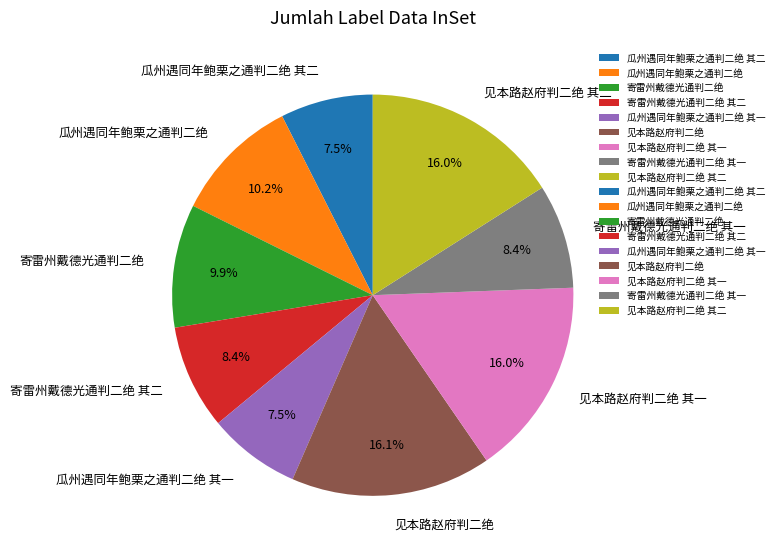

Combined, do 见本路赵府判二绝 其二 and 瓜州遇同年鲍栗之通判二绝 其二 account for over 50%?

No